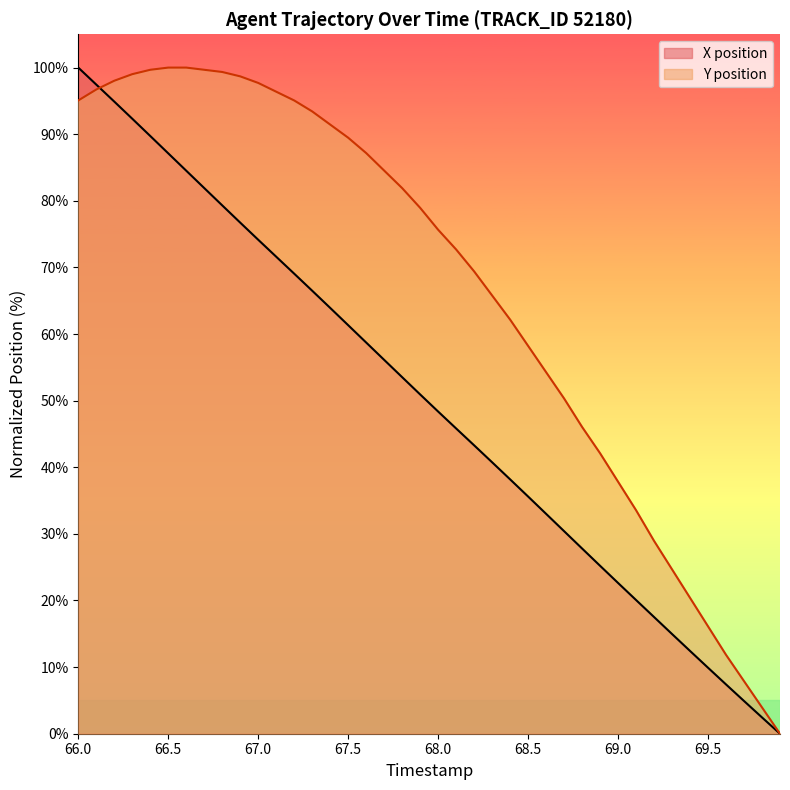

Where does the X series first go above 50?

66.0